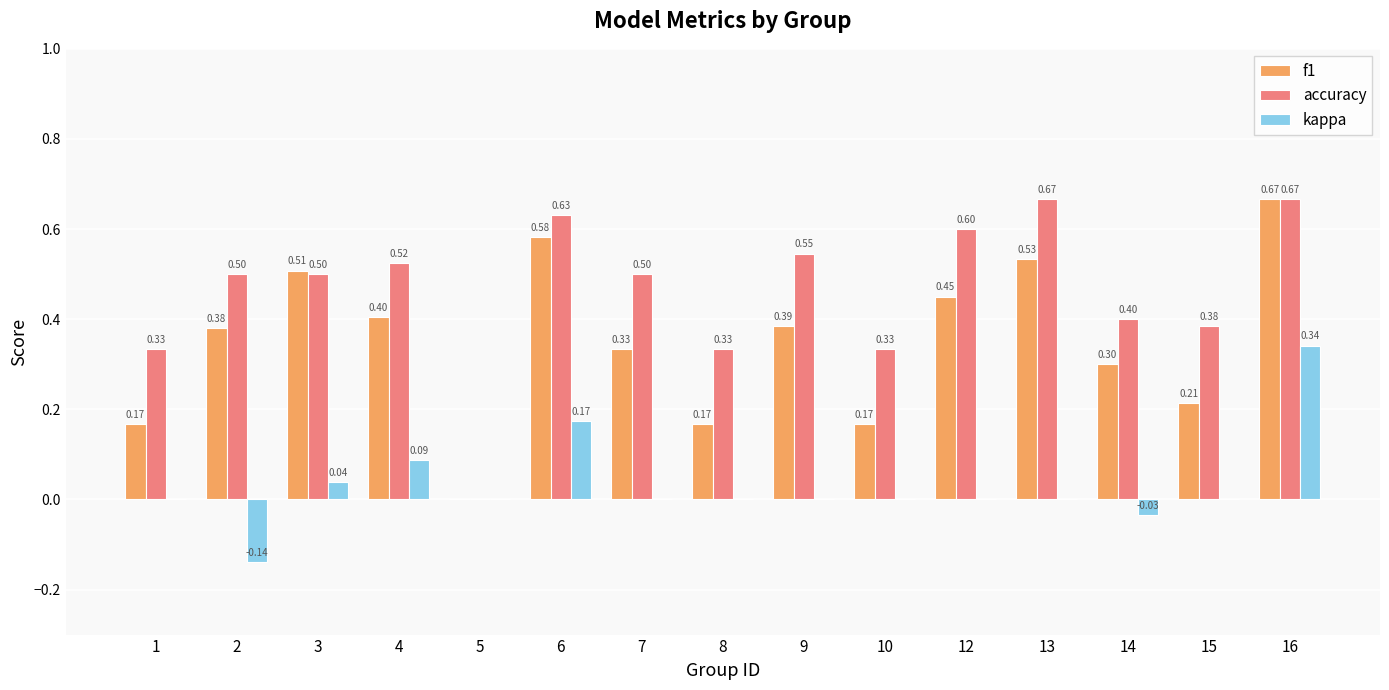

The f1 series shows 0.1 at 9. True or false?

False